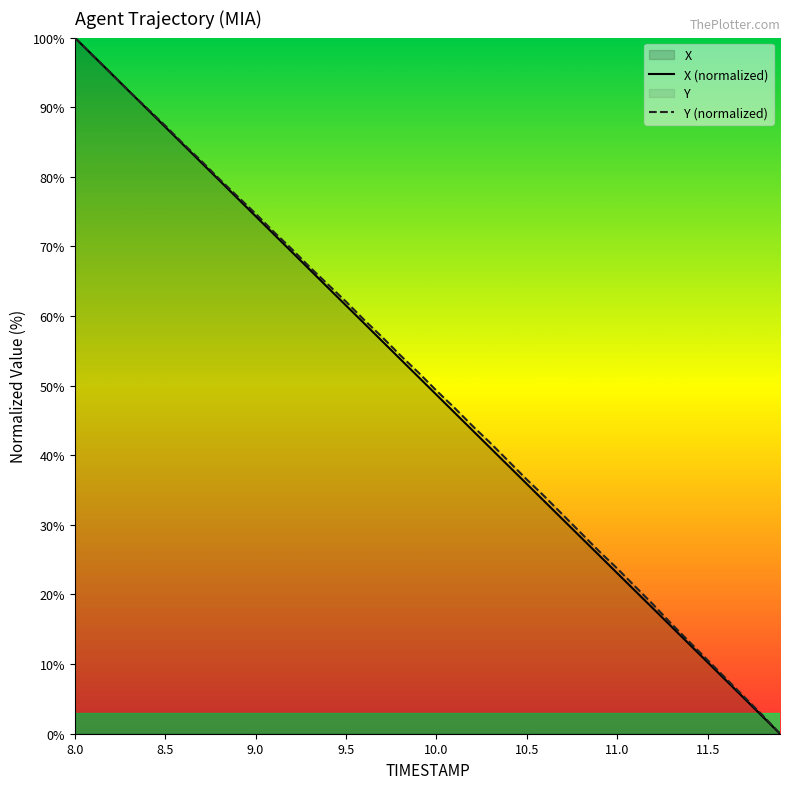

Which category has the highest value in the Y (normalized) series?

8.0